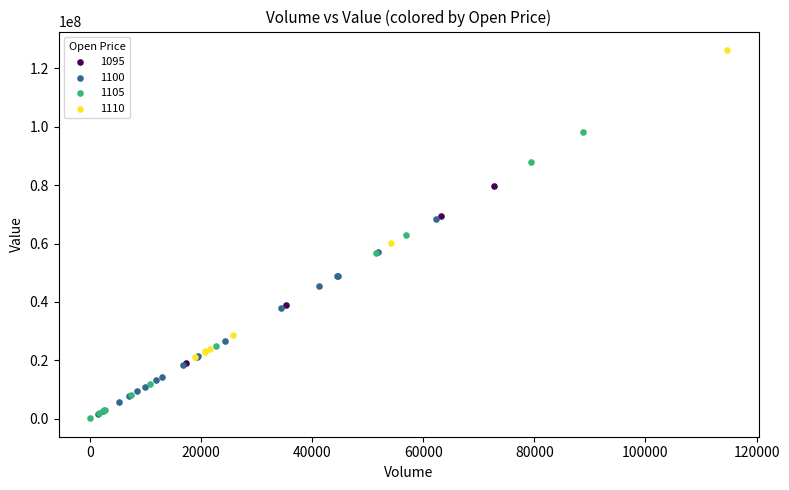

What are all the series names shown in the legend?

1095, 1100, 1105, 1110